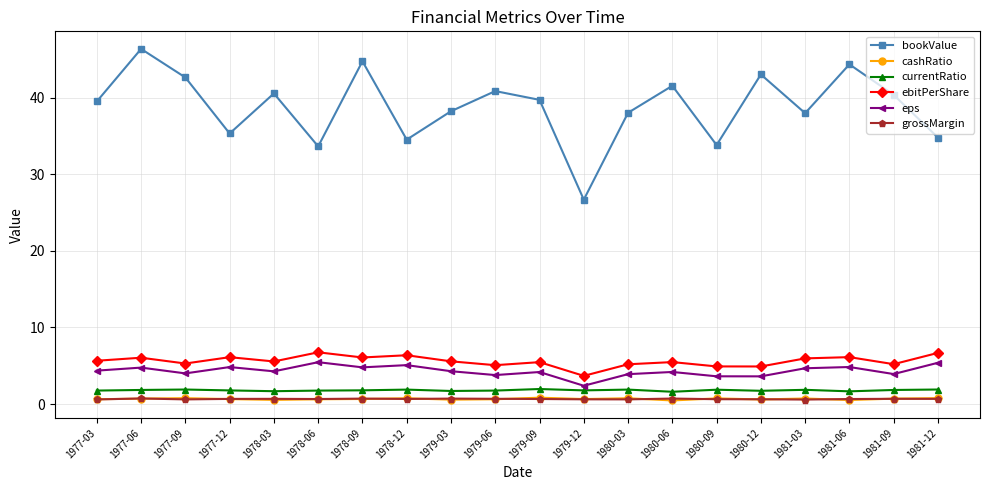

Which series has the widest spread of values?

bookValue